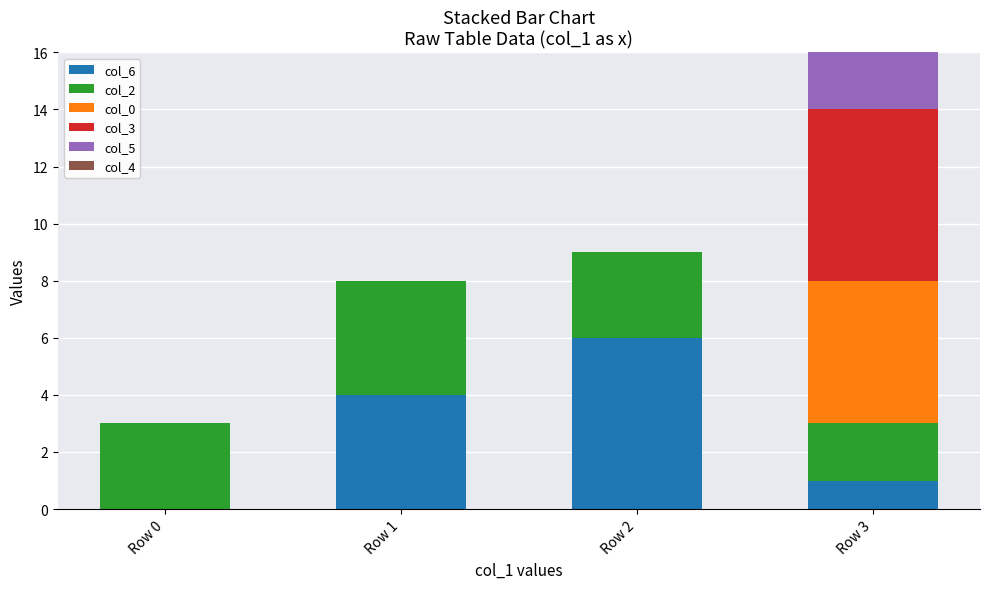

True or false: col_6 has a value of 4 at Row 0.

False